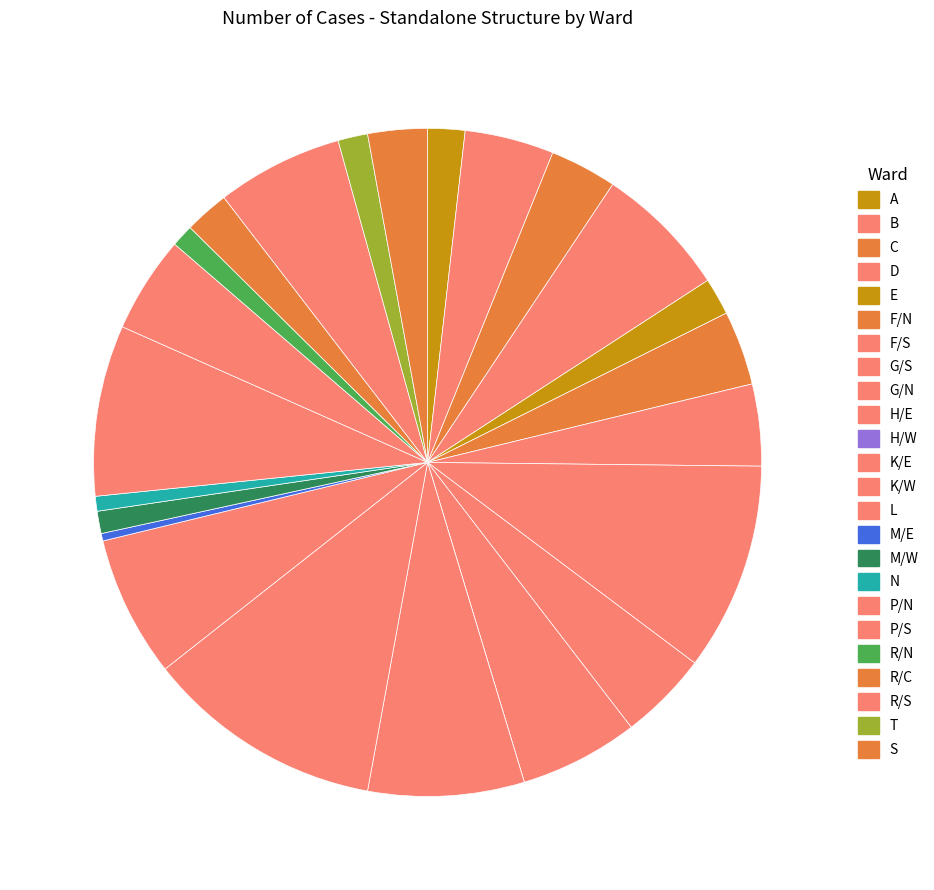

Do M/W and G/N together represent more than half of the pie?

No